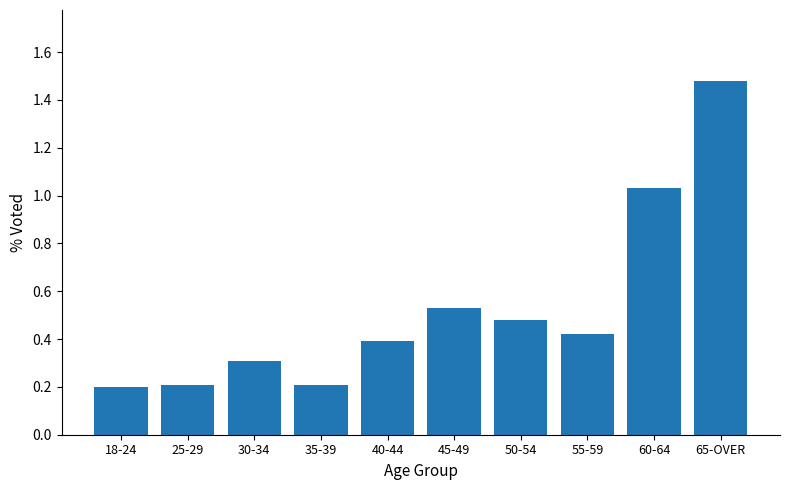

True or false: the data shows 0.3 at 25-29.

False